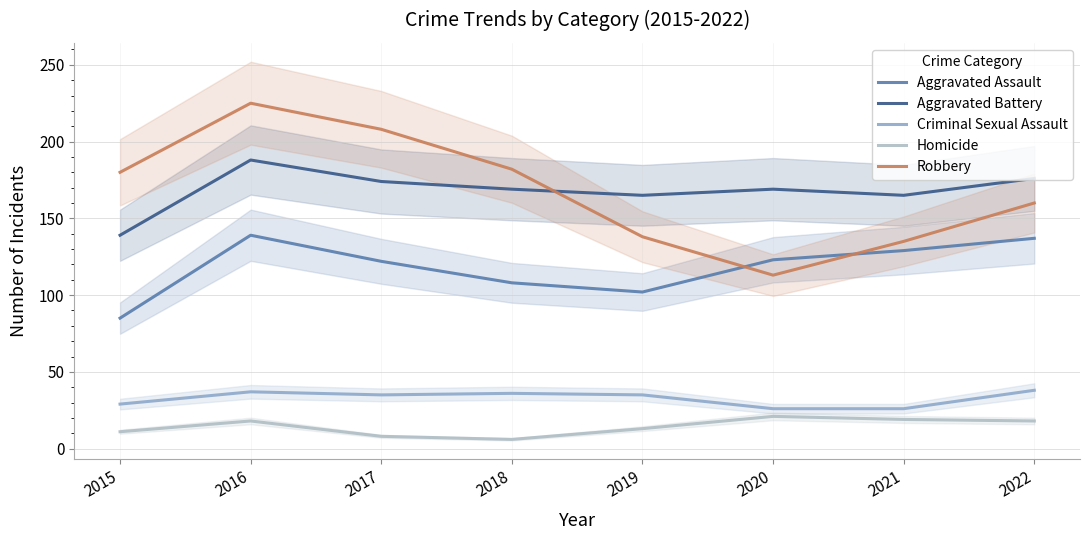

What are all the series names shown in the legend?

Aggravated Assault, Aggravated Battery, Criminal Sexual Assault, Homicide, Robbery